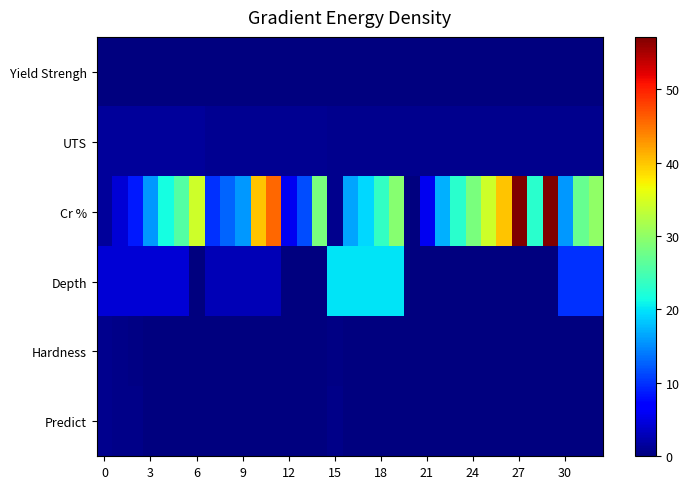

Which category has the highest value across all series?

27